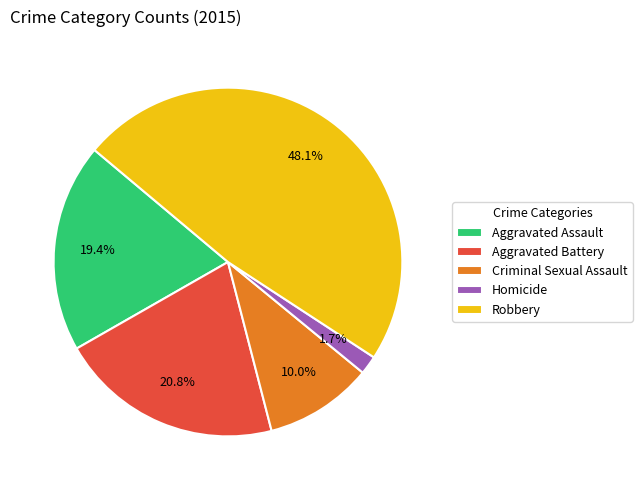

Approximately how many times larger is the value at Criminal Sexual Assault compared to Aggravated Assault?

0.5